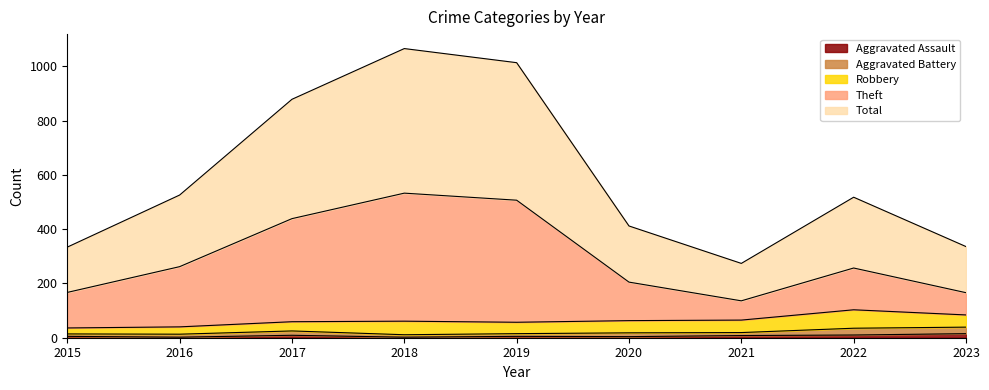

Is it true that Aggravated Assault equals 2 at 2018?

True